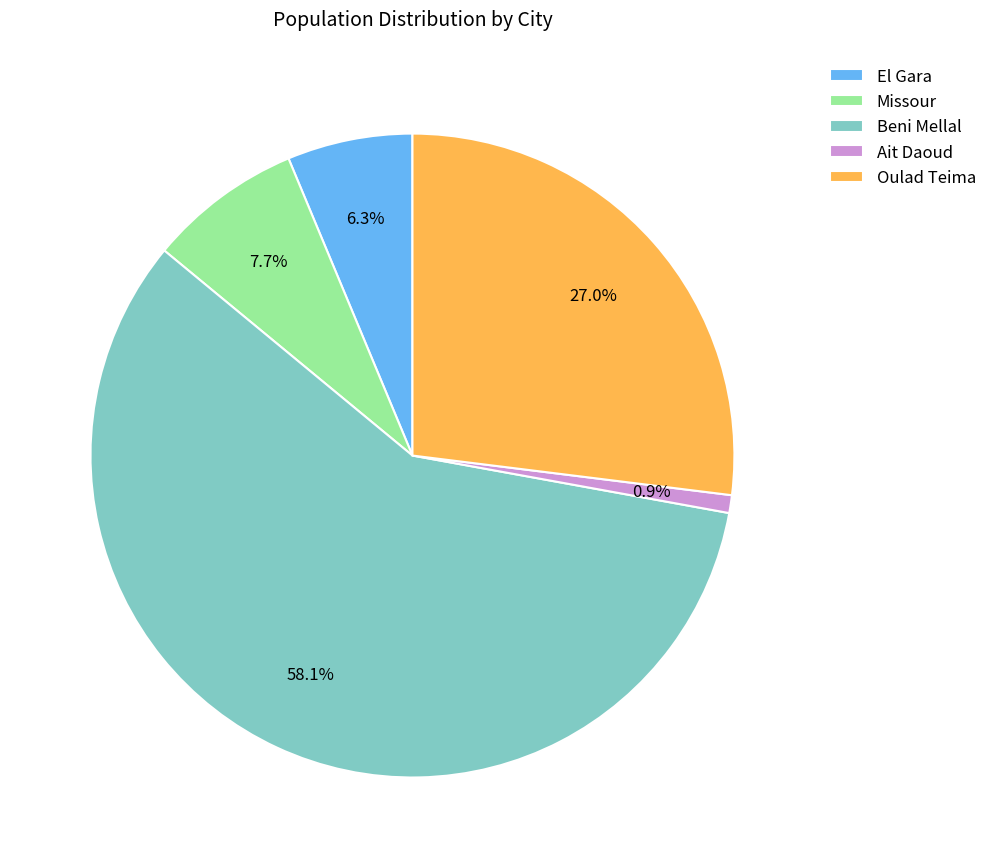

What is the smallest slice in the pie chart?

Ait Daoud